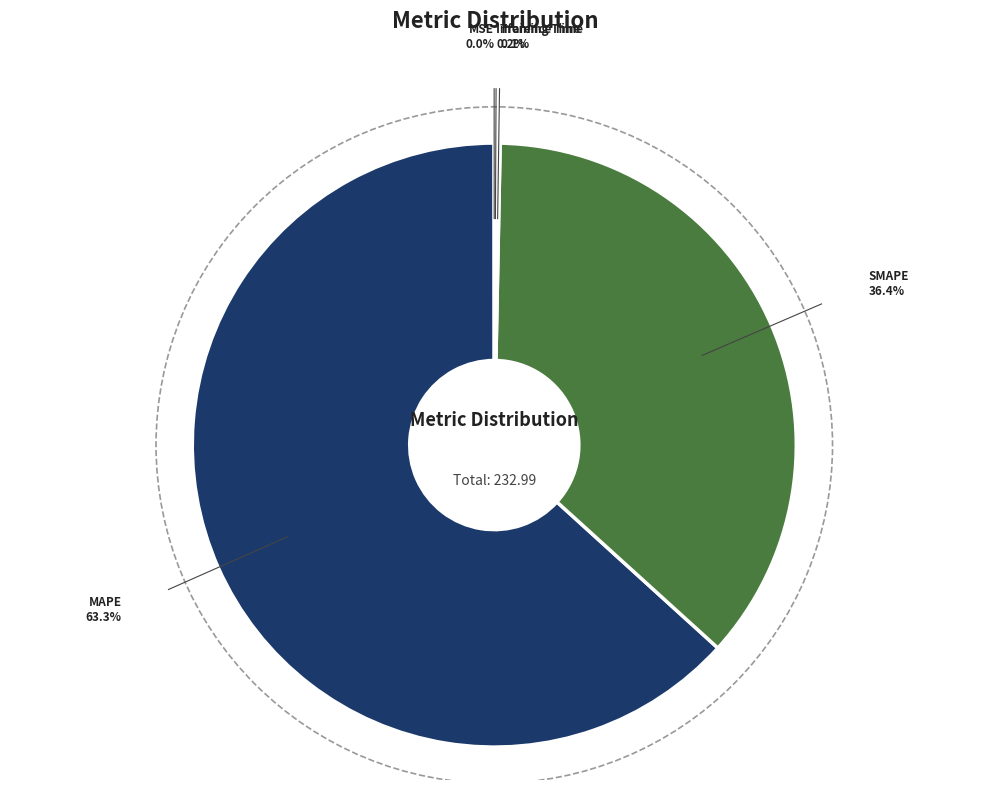

How much of the chart is everything except SMAPE?

63.6%